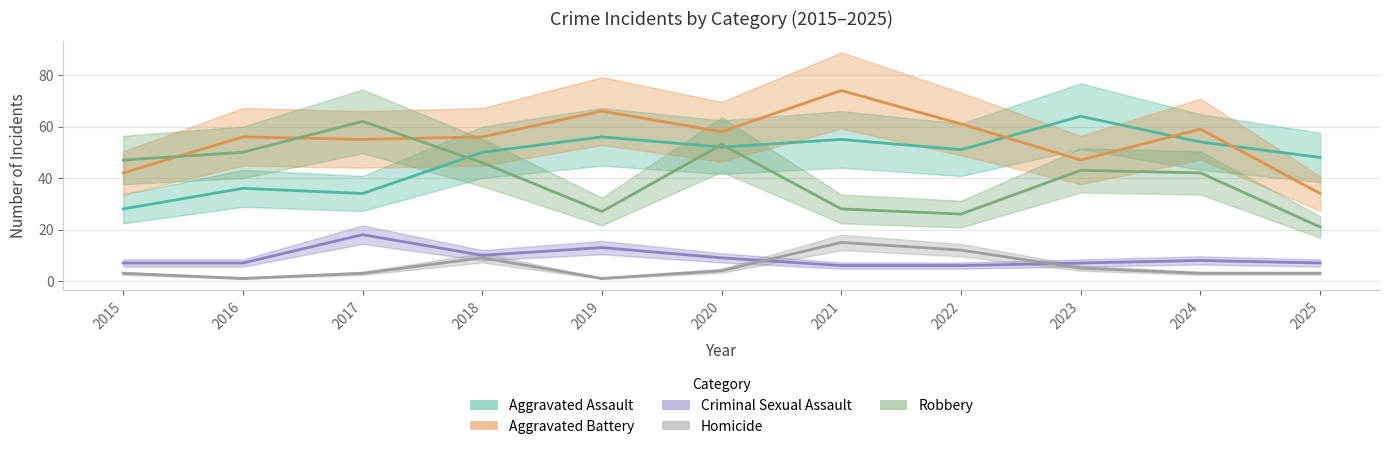

The value of Aggravated Battery at 2018 is 20. True or false?

False